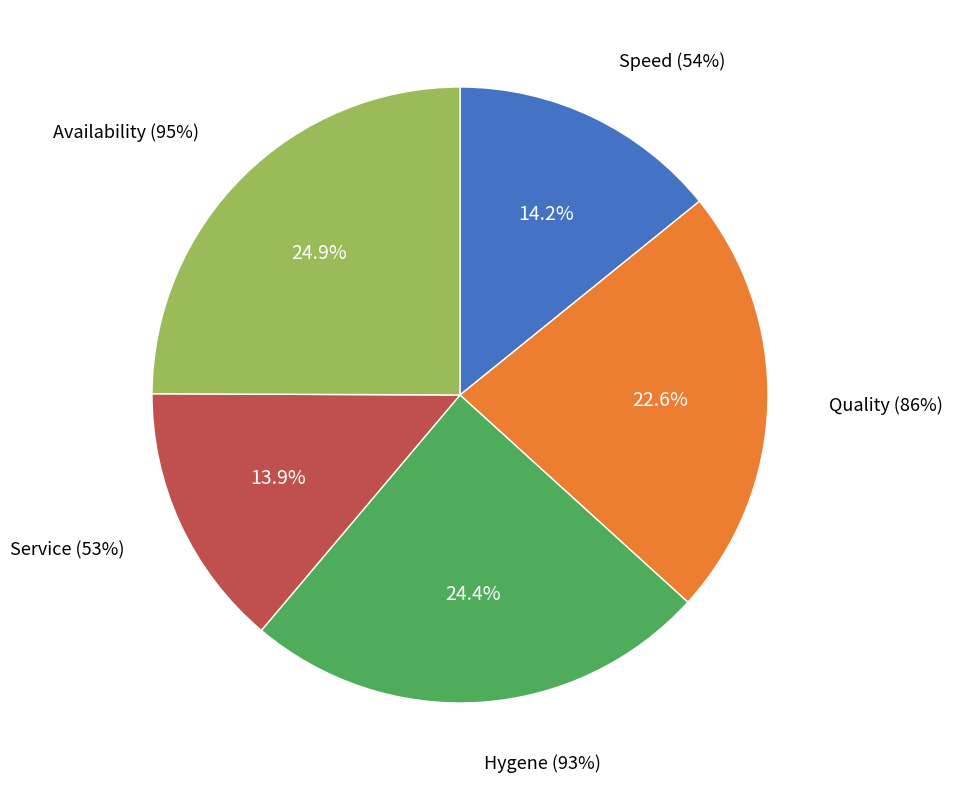

Is there any slice that represents more than half of the pie?

No